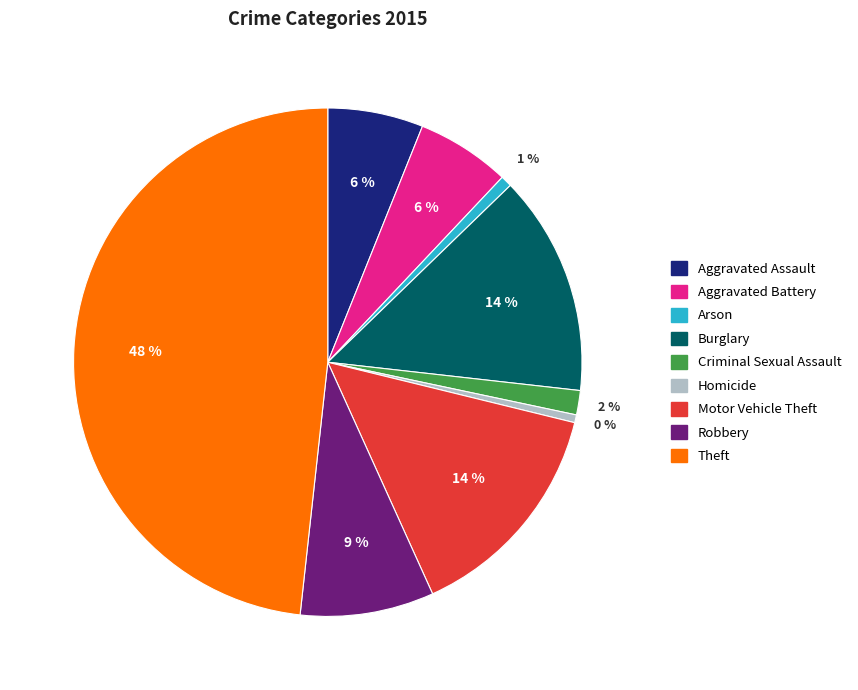

Is the sum of Aggravated Assault and Criminal Sexual Assault greater than half?

No